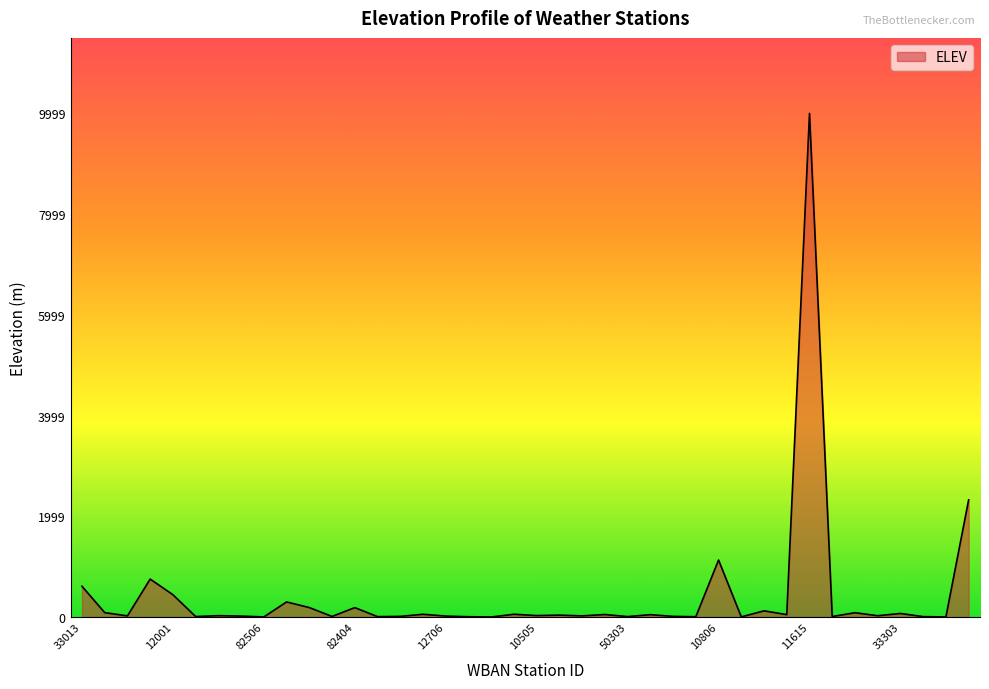

What is the maximum value shown in the chart?

9999